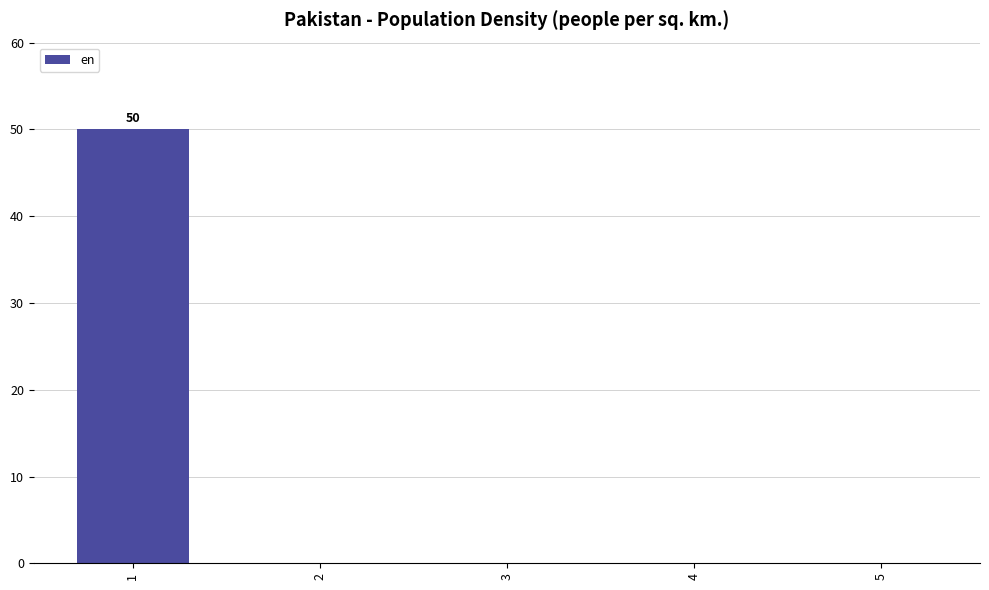

Are the bars horizontal?

No